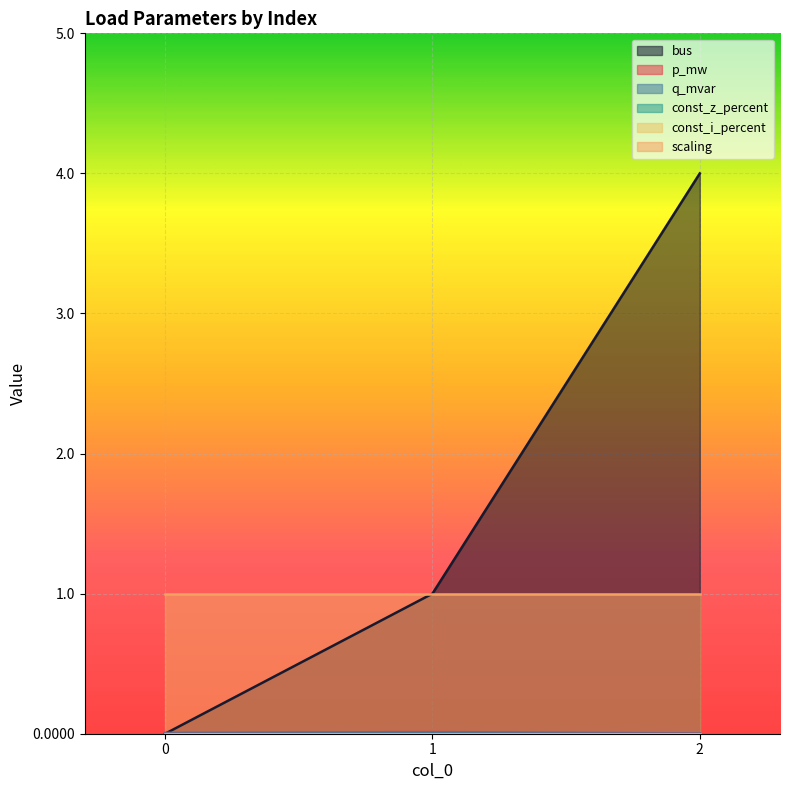

Count the bus values in the range 0 to 4.

3